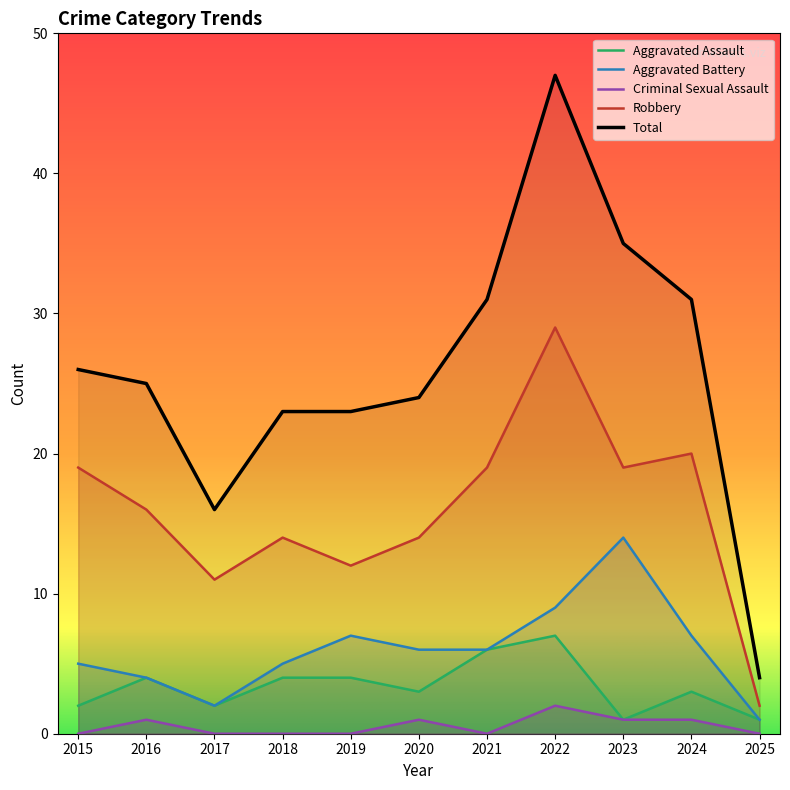

True or false: Aggravated Assault has more than 0 interior local peaks.

True